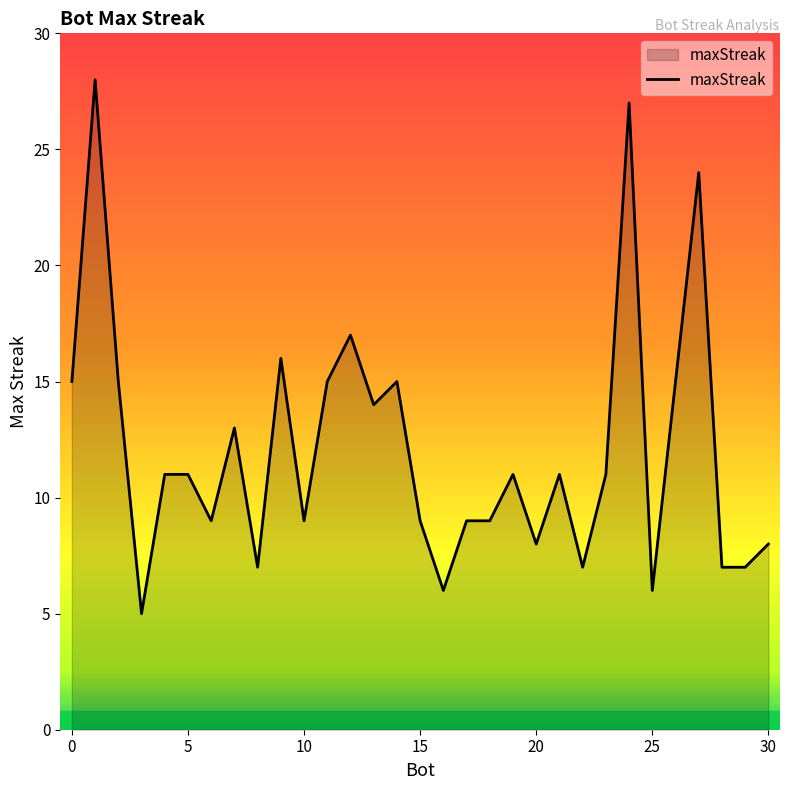

What is the maximum value shown in the chart?

28